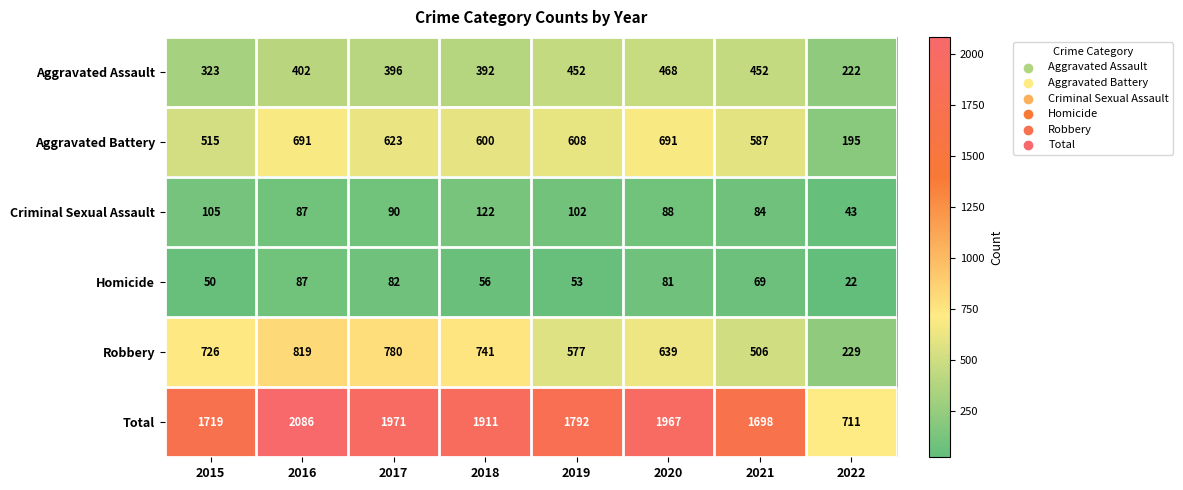

What is the maximum value shown in the chart?

2086